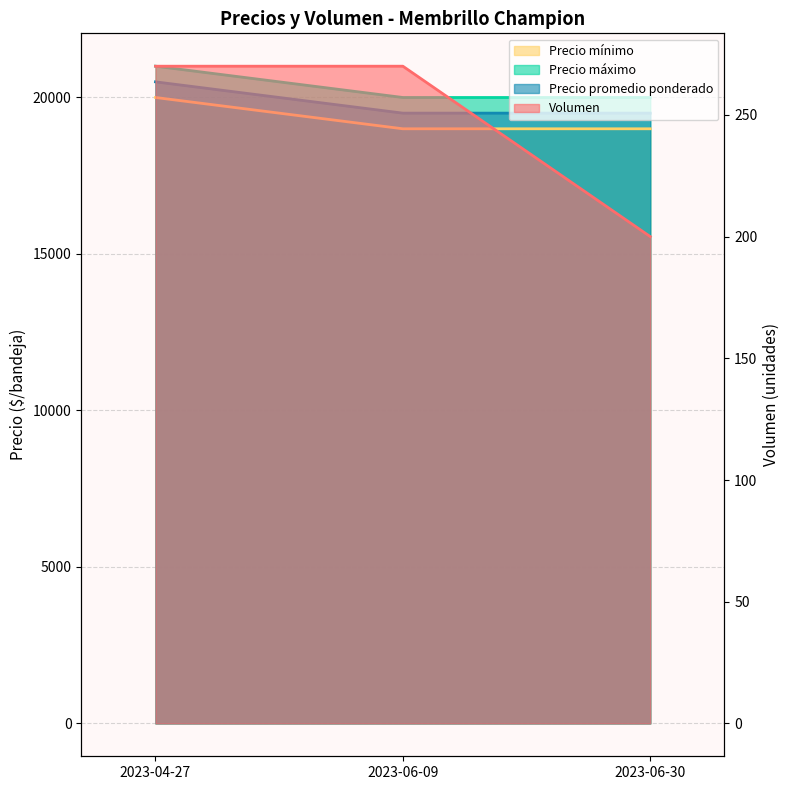

What is the value of the Volumen point at the 3rd from the left?

200